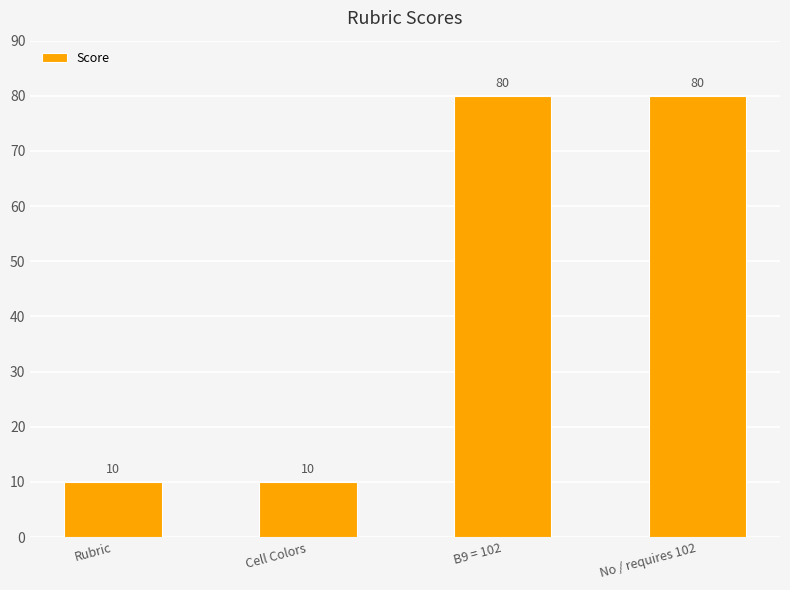

Reading left to right, transcribe all the data shown in this chart.

10	10	80	80